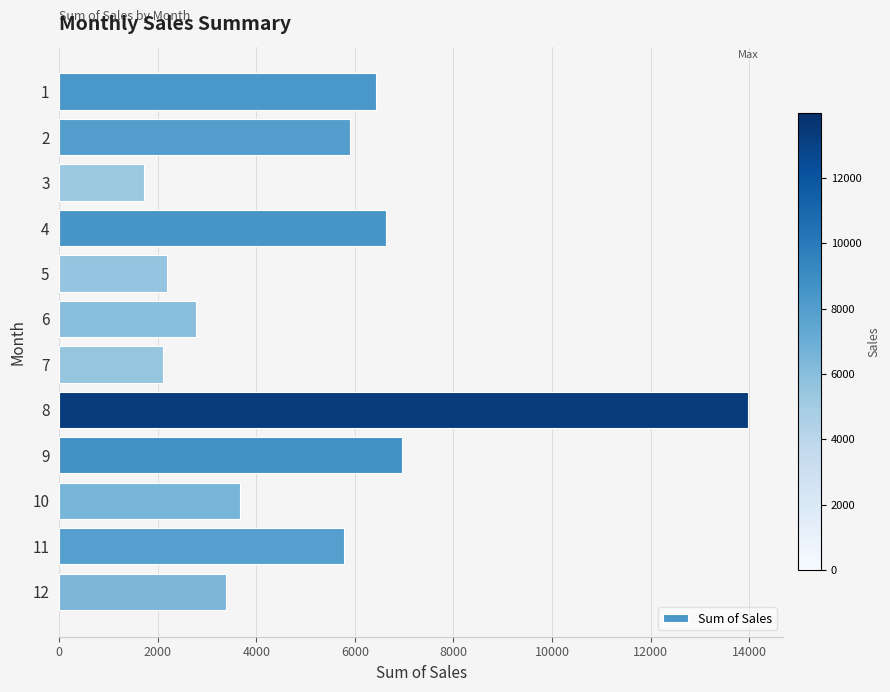

What is the sum of all values?

61509.9